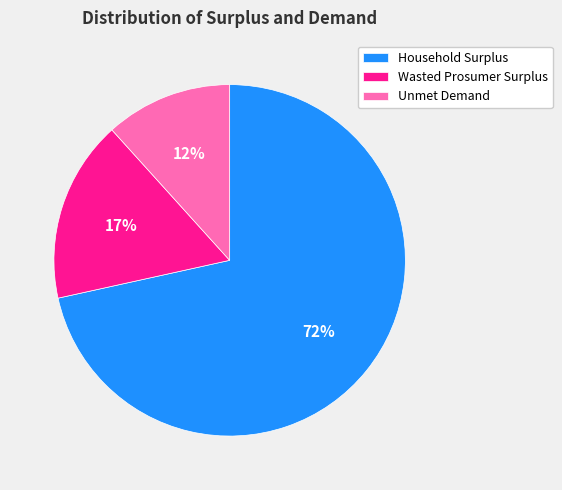

Which category accounts for the majority?

Household Surplus